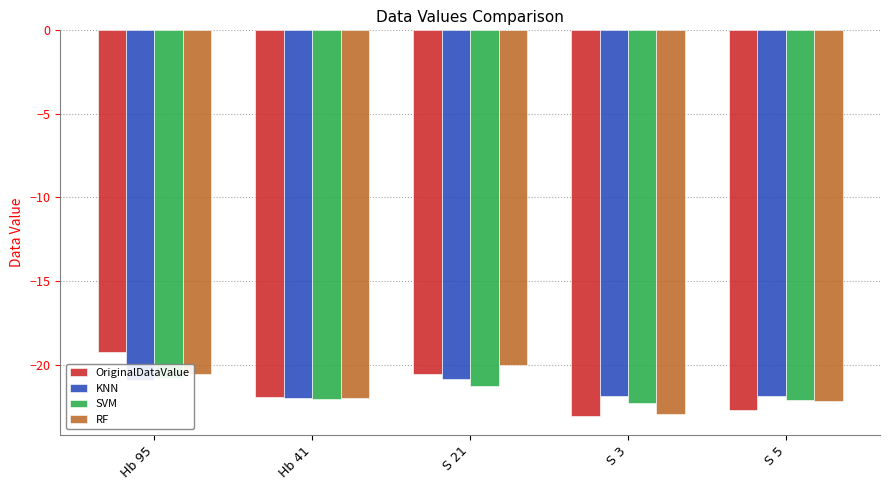

What is the sum of all OriginalDataValue values?

-107.5